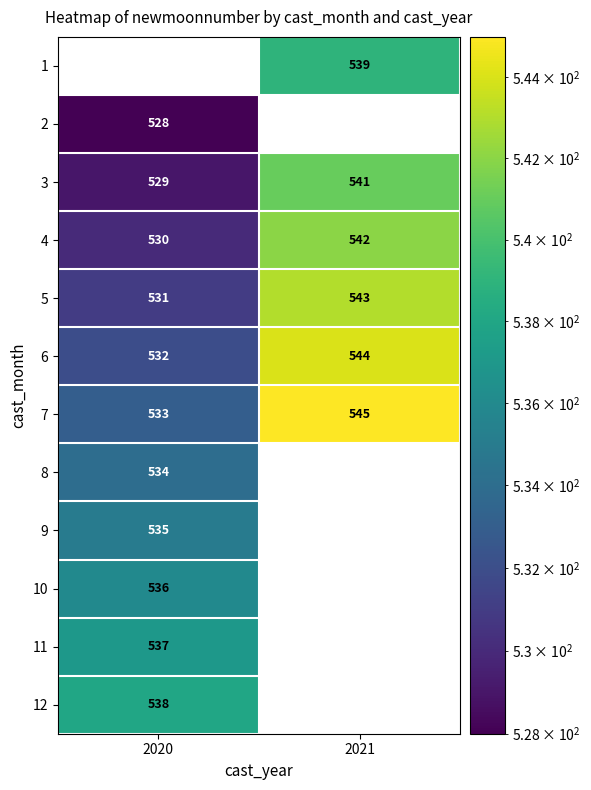

Which category has the lowest value in the 3 series?

2020